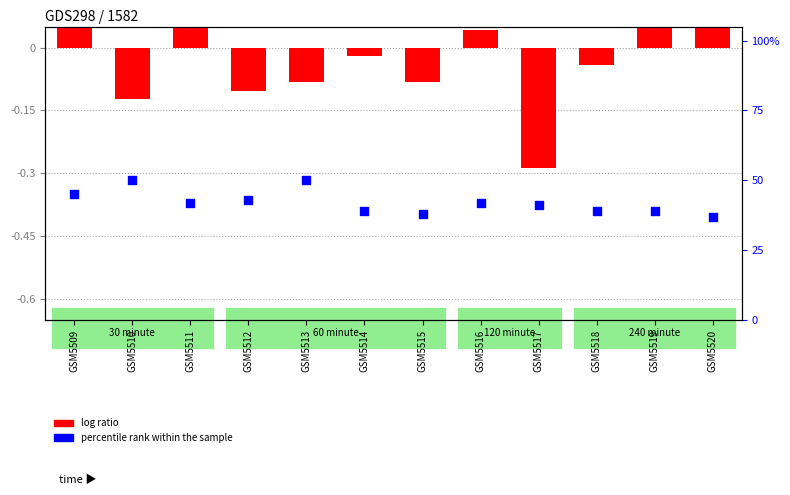

Is the value of percentile rank within the sample at GSM5520 greater than the value of log ratio at GSM5512?

Yes